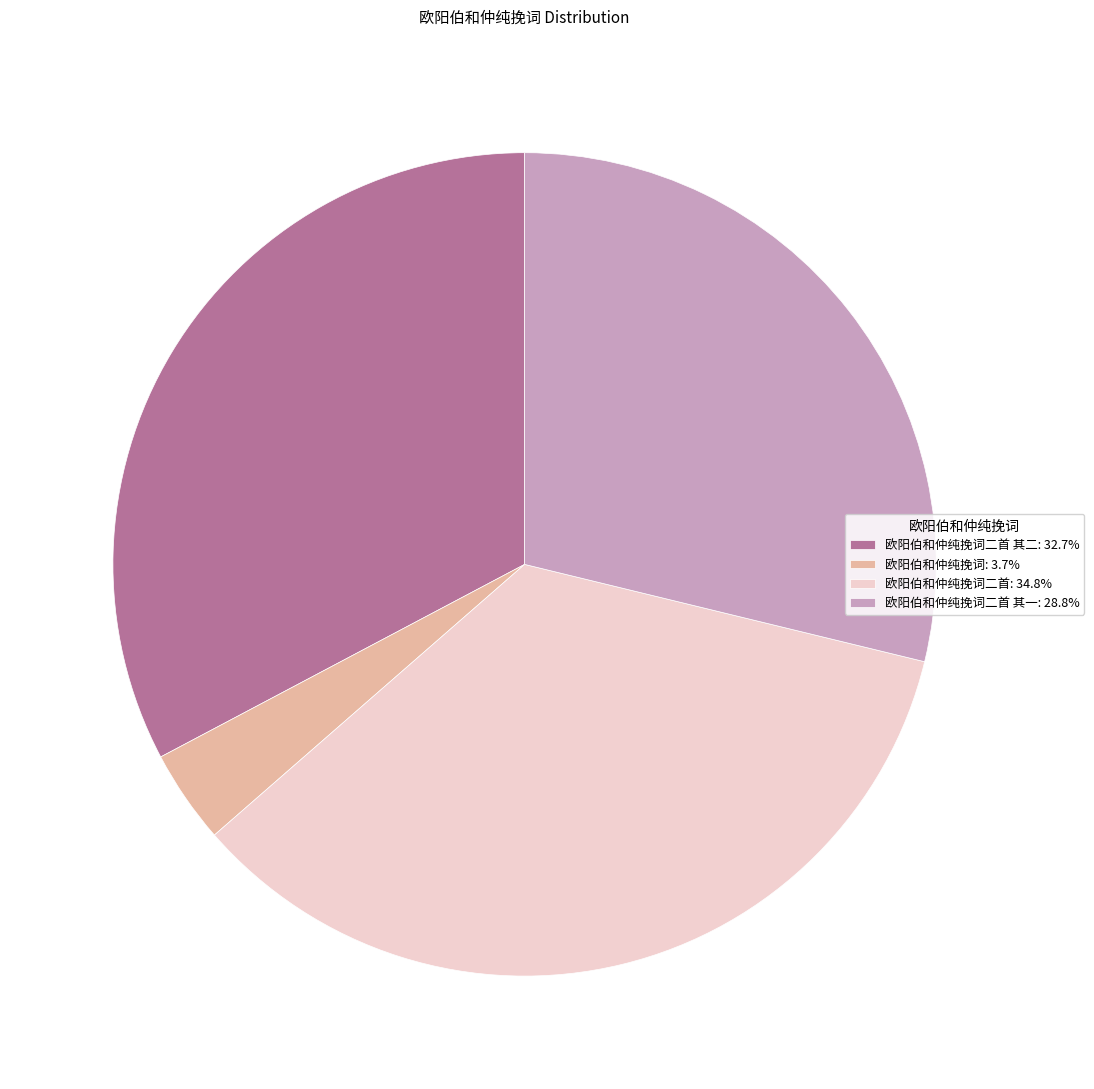

Does 欧阳伯和仲纯挽词二首 其一: 28.8% represent more than half of the total?

No